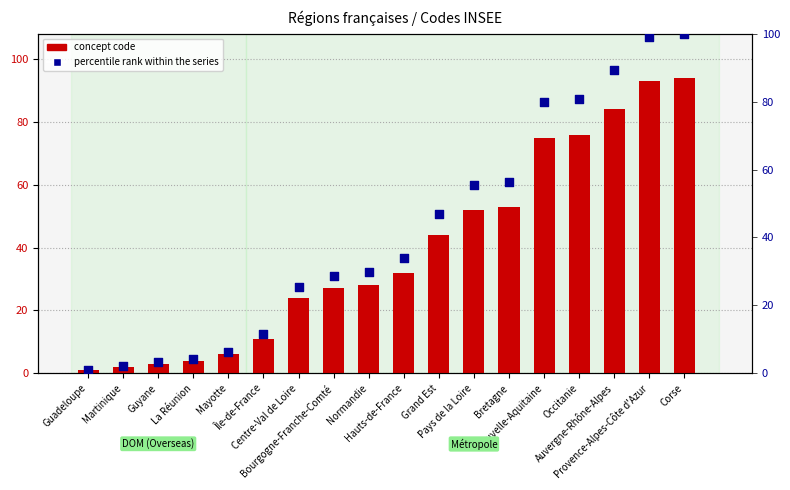

Is the value of percentile rank within the series at Pays de la Loire greater than the value of concept code at Bourgogne-Franche-Comté?

Yes